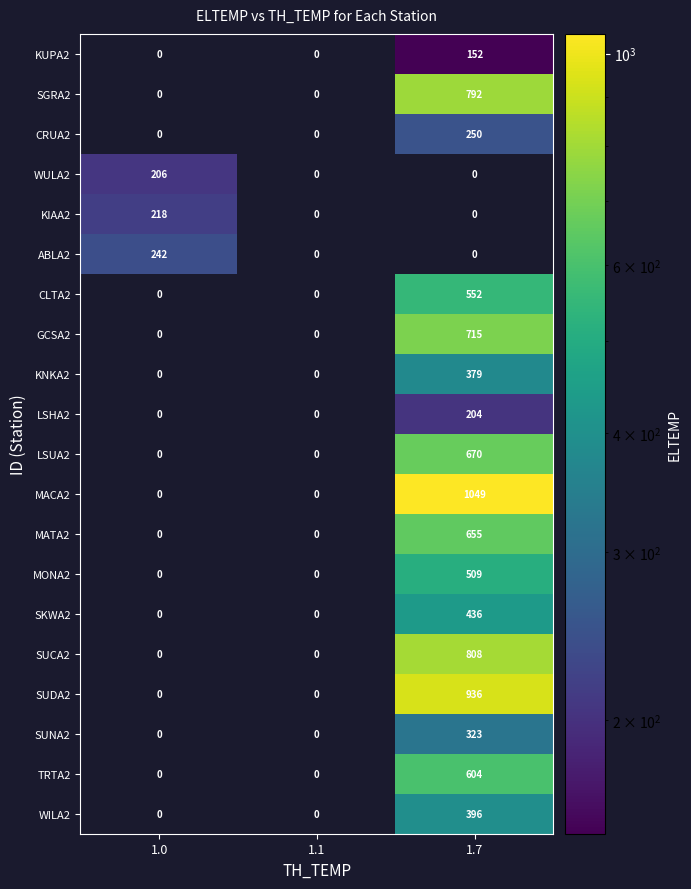

What is the highest value of the KNKA2 series?

379